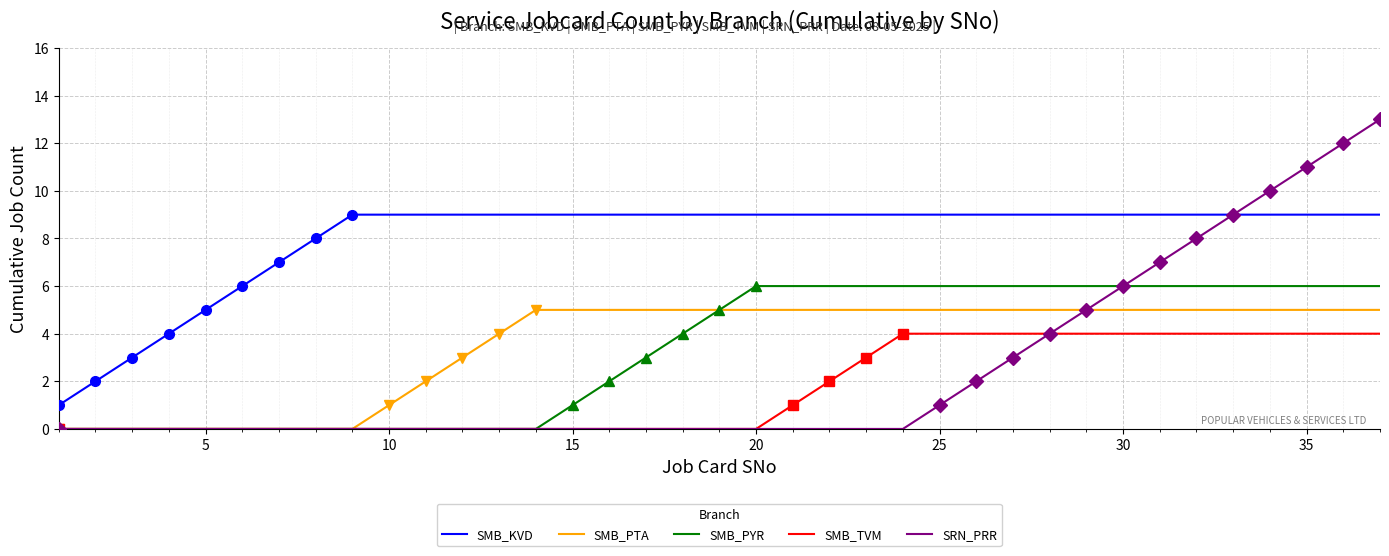

True or false: SMB_PTA and SMB_KVD intersect in this chart.

False